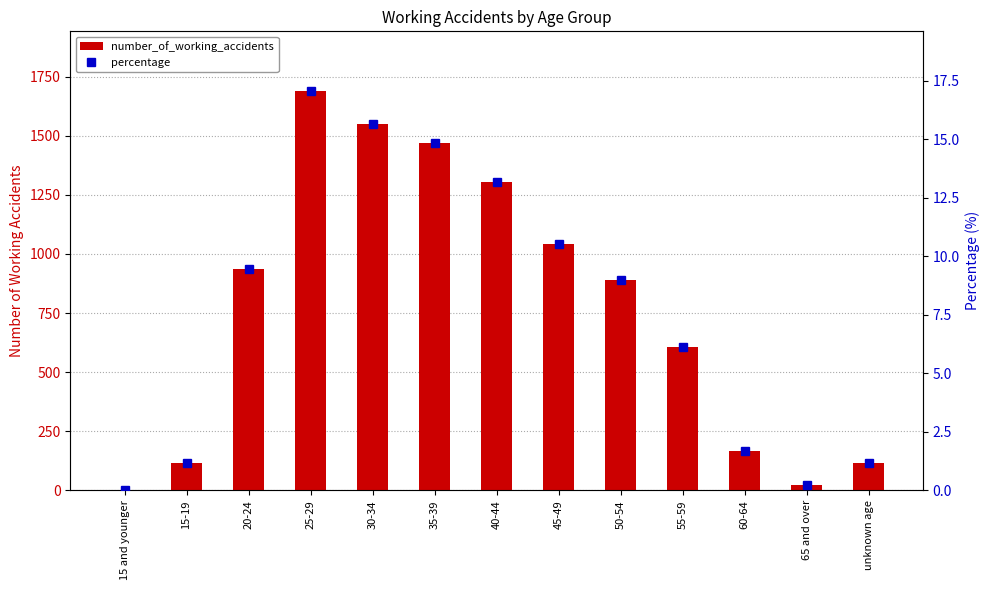

Where is number_of_working_accidents nearest to the value 844?

50-54